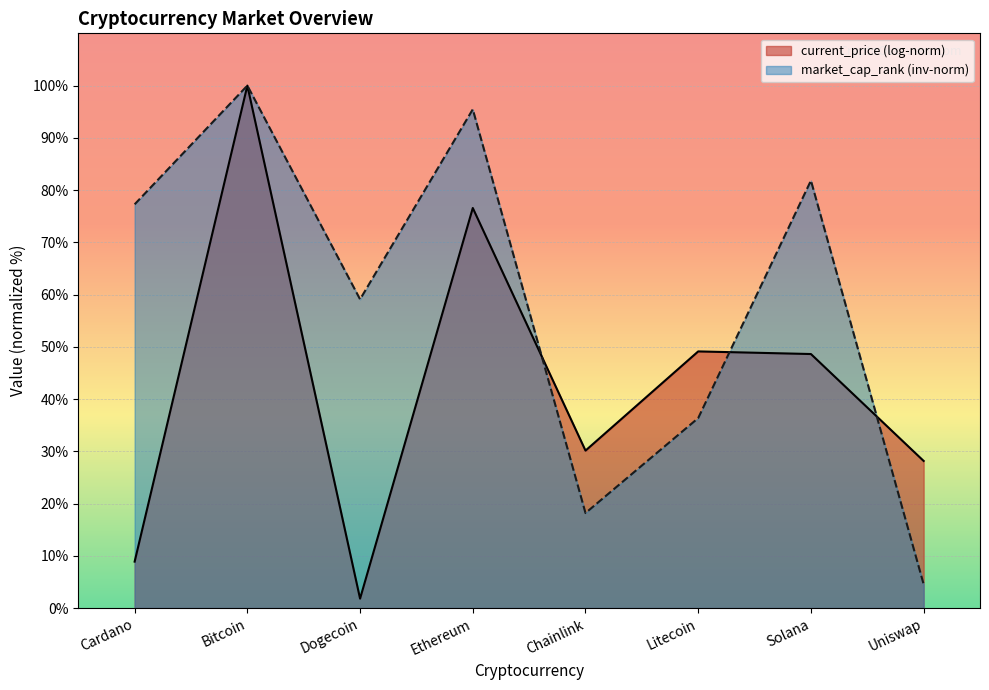

List the labels in order of value, largest first.

Bitcoin, Ethereum, Solana, Cardano, Dogecoin, Litecoin, Chainlink, Uniswap